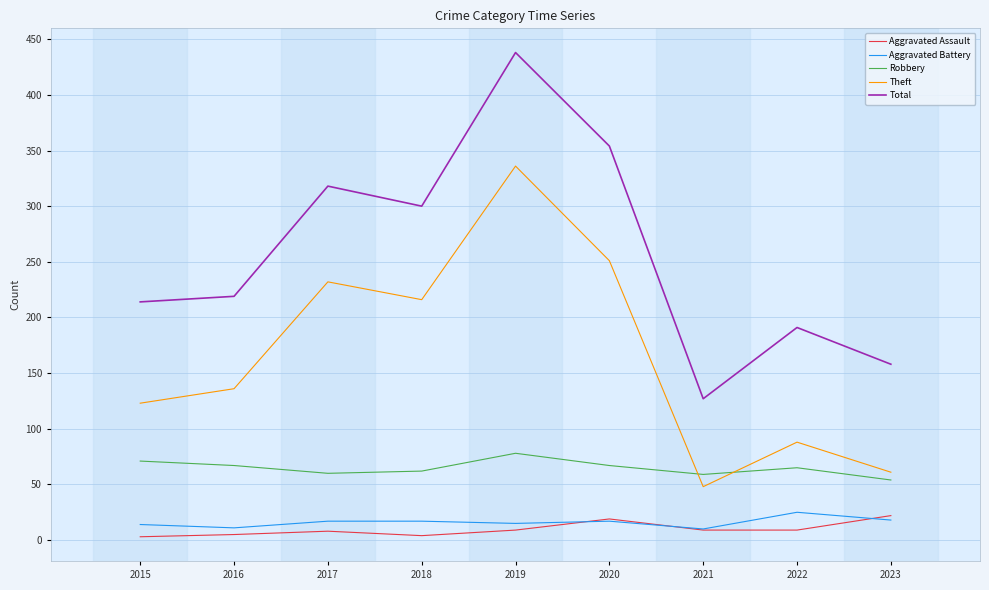

Which category has the highest value in the Robbery series?

2019